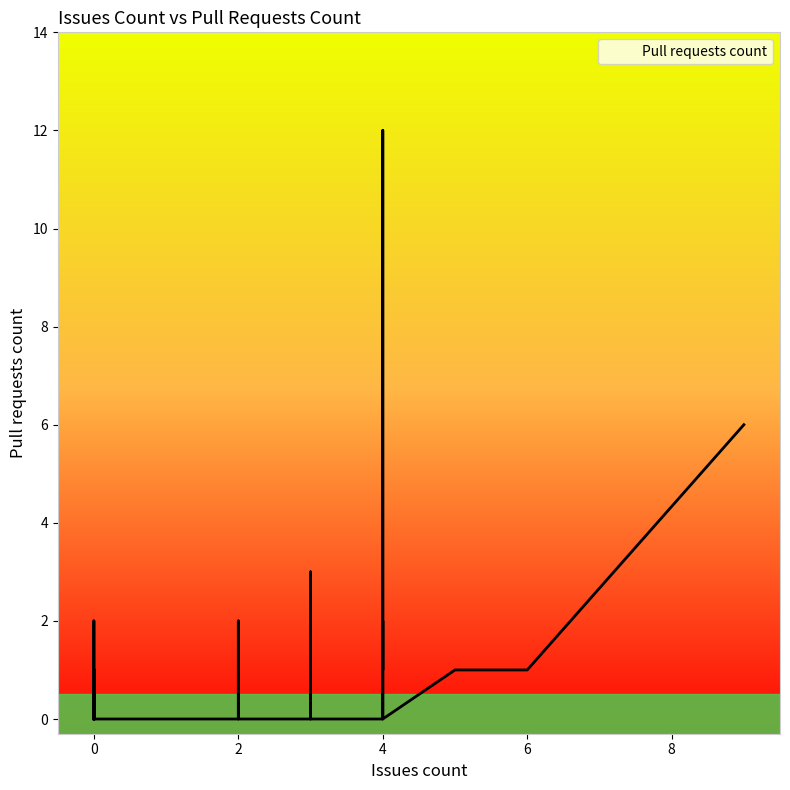

How many lines are shown in the chart?

1